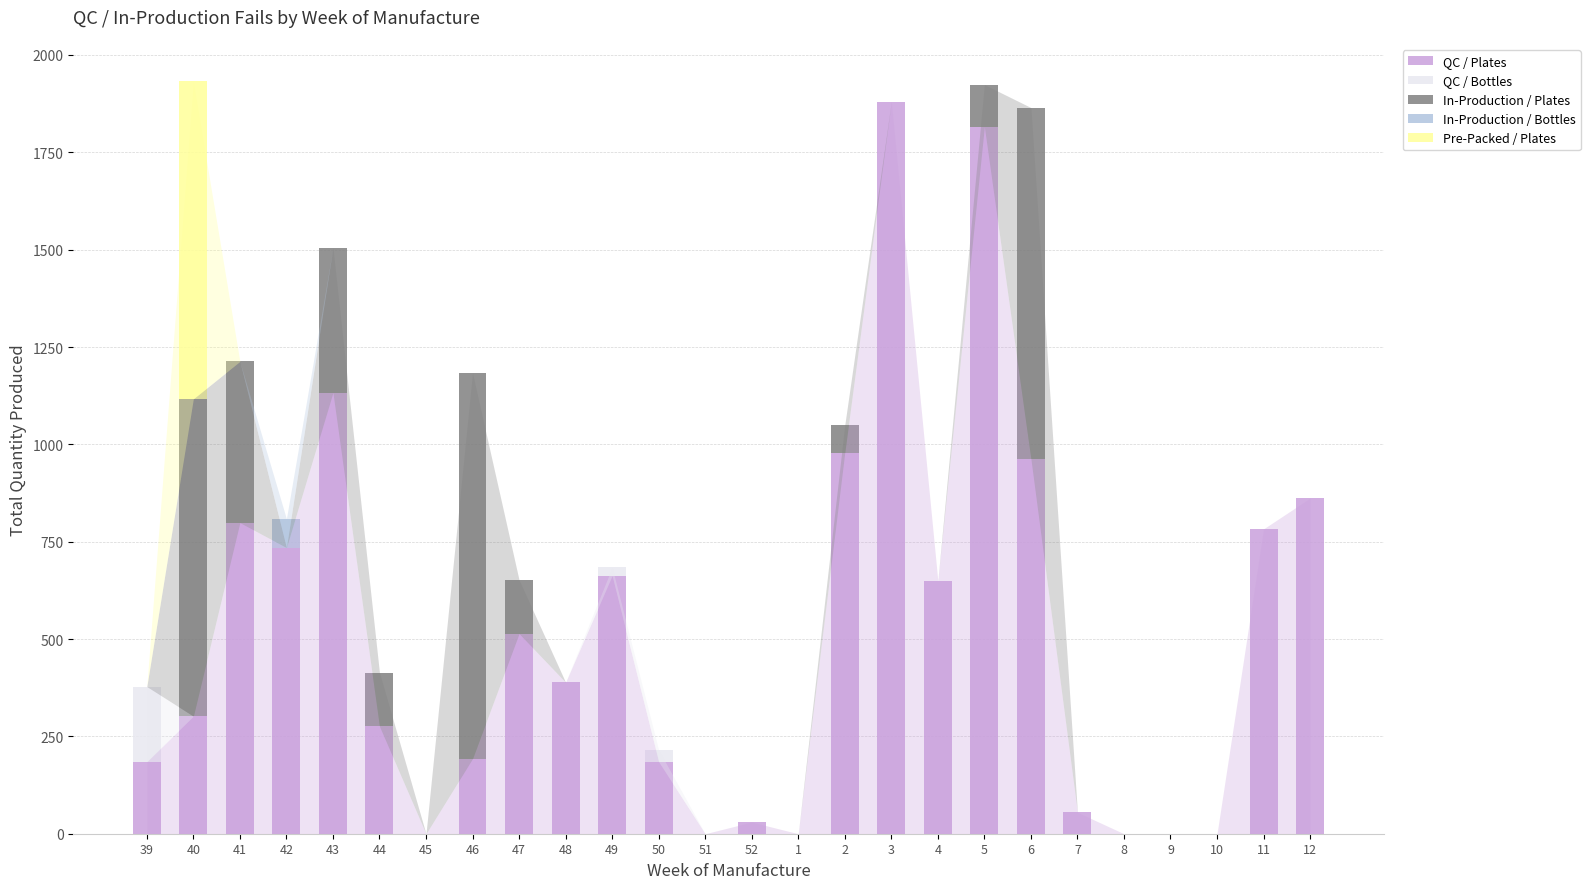

What are all the series names shown in the legend?

QC / Plates, QC / Bottles, In-Production / Plates, In-Production / Bottles, Pre-Packed / Plates